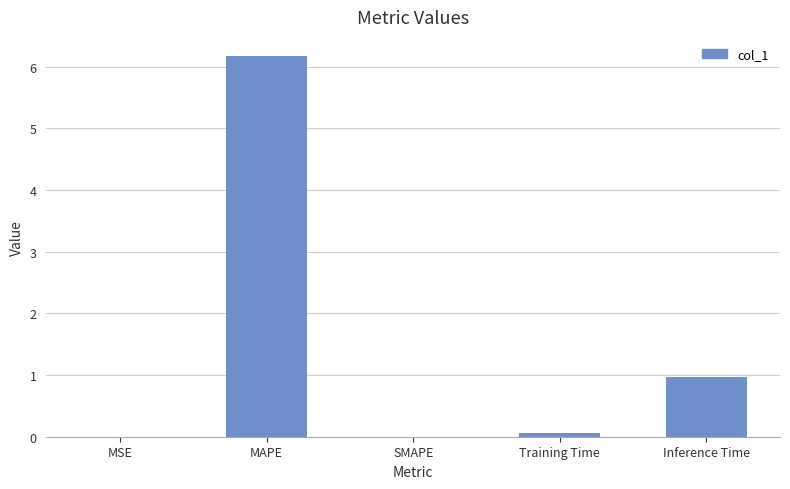

At which category does the chart reach its peak across all series?

MAPE